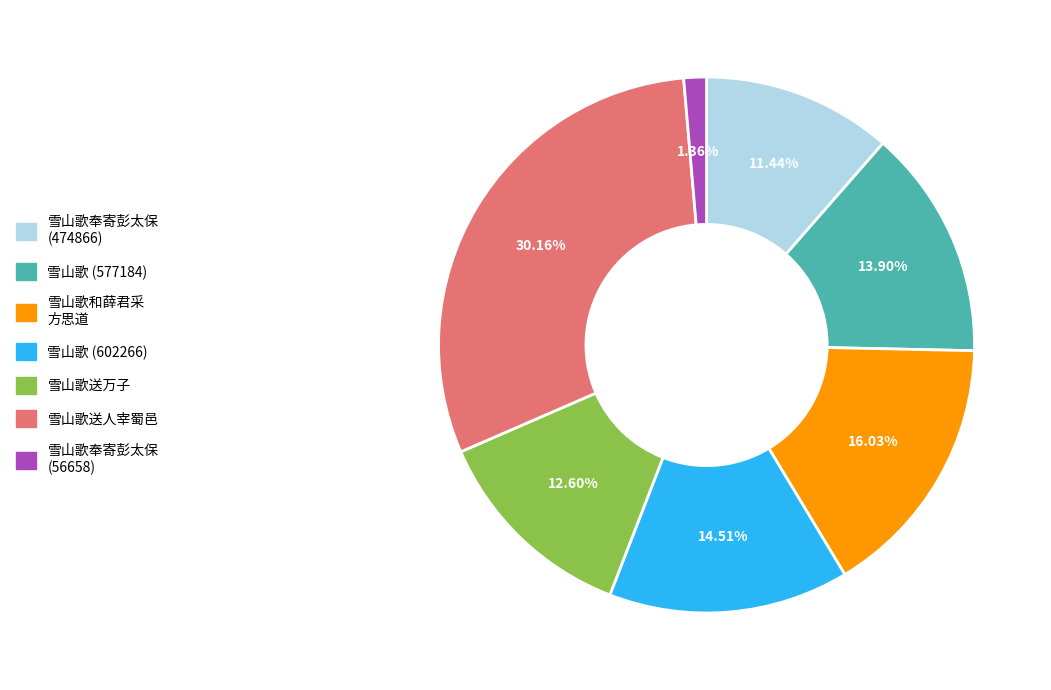

To the nearest percent, what portion does 雪山歌奉寄彭太保 (56658) represent?

1%